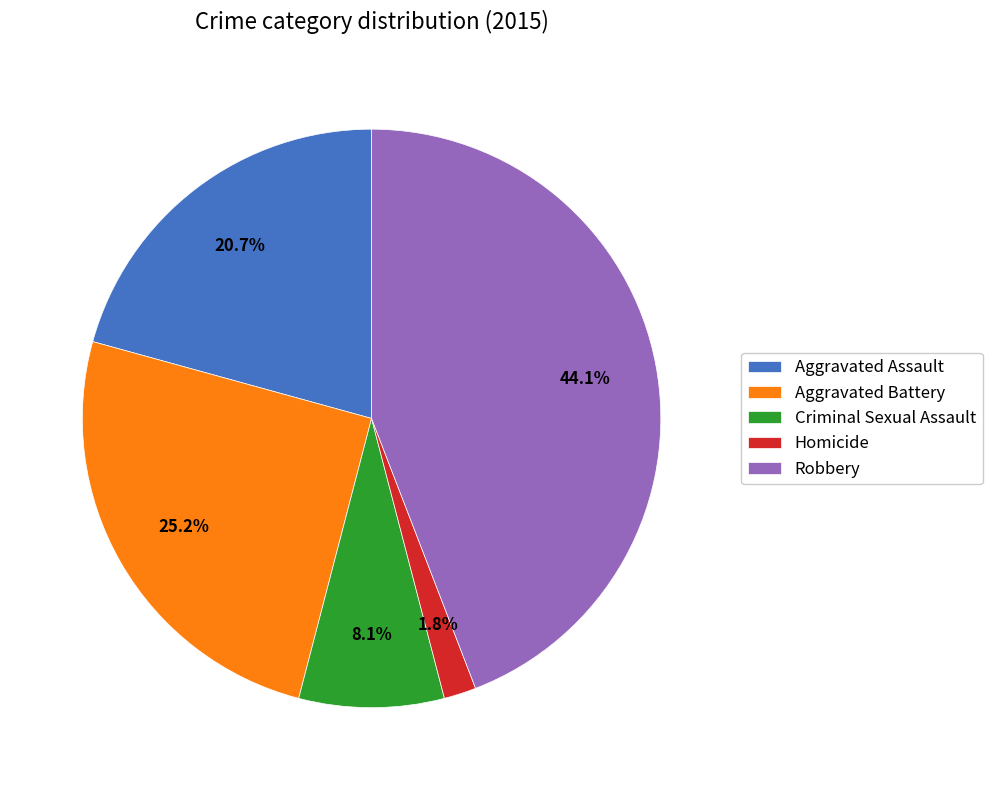

Between Homicide and Aggravated Battery, which is larger?

Aggravated Battery